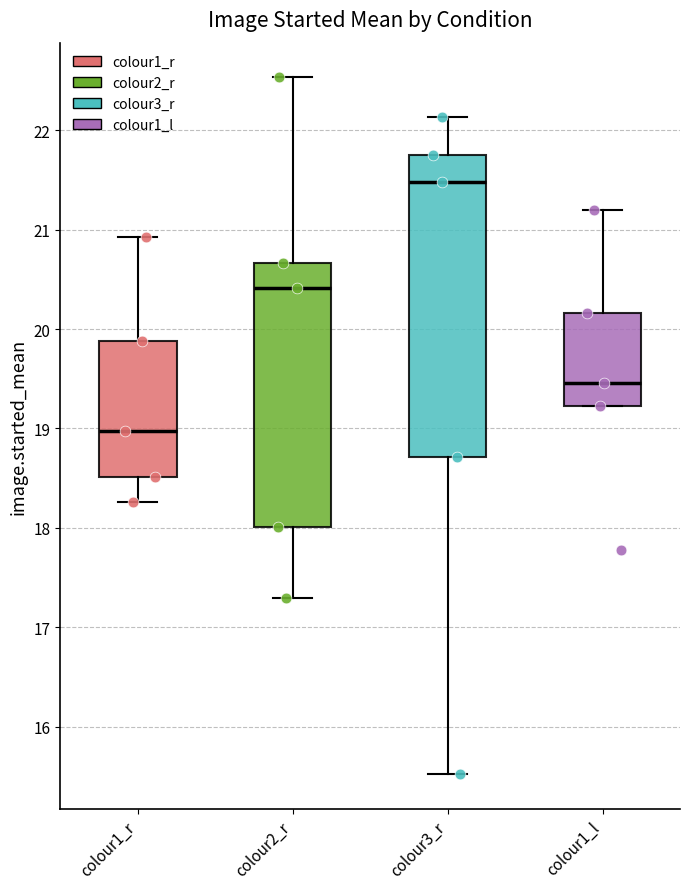

Reading left to right, read every box against the y-axis: the position of its median line, the range the box covers, and the ends of its whiskers. The values are not printed on the chart, so give them approximately, as read against the axis.

colour1_r: median 19.0, box 18.5 to 19.9, whiskers 18.3 to 20.9
colour2_r: median 20.4, box 18.0 to 20.7, whiskers 17.3 to 22.5
colour3_r: median 21.5, box 18.7 to 21.7, whiskers 15.5 to 22.1
colour1_l: median 19.5, box 19.2 to 20.2, whiskers 19.2 to 21.2